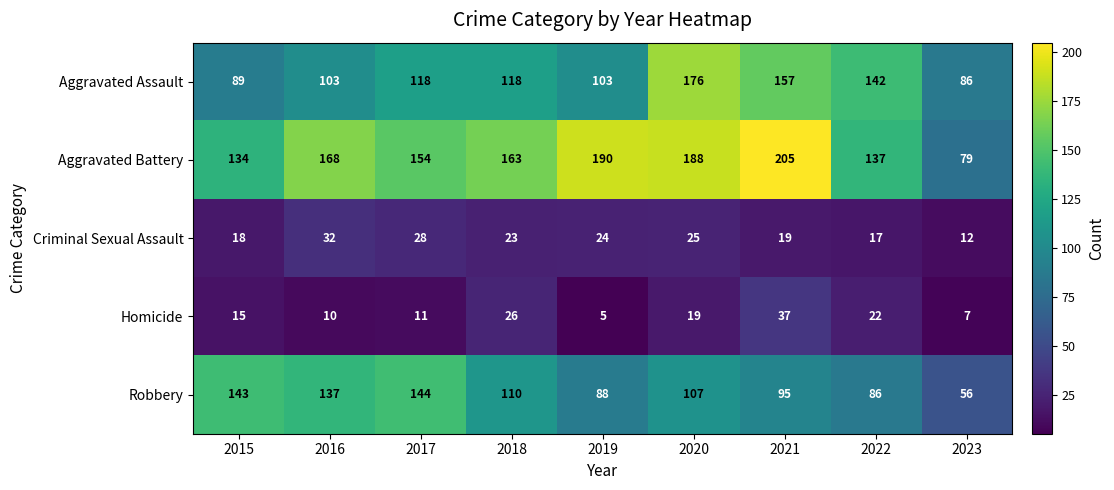

Which series changed the most between 2020 and 2023?

Aggravated Battery